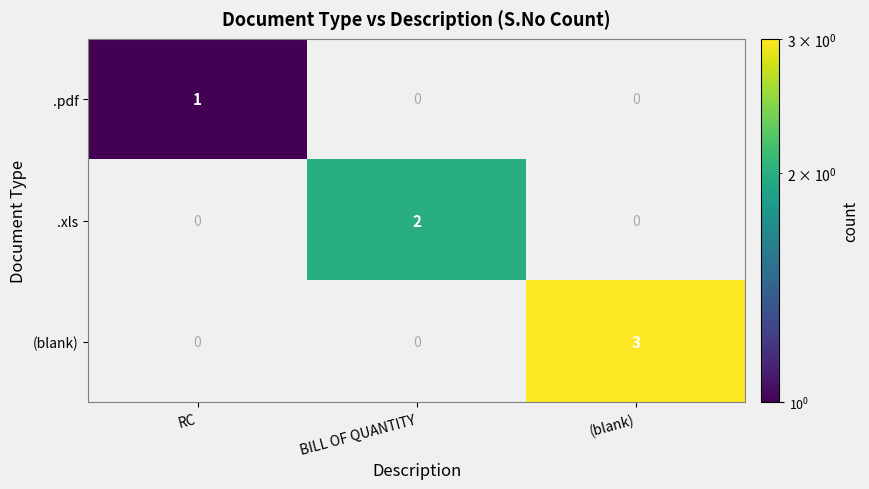

Is it true that (blank) equals 3 at (blank)?

True